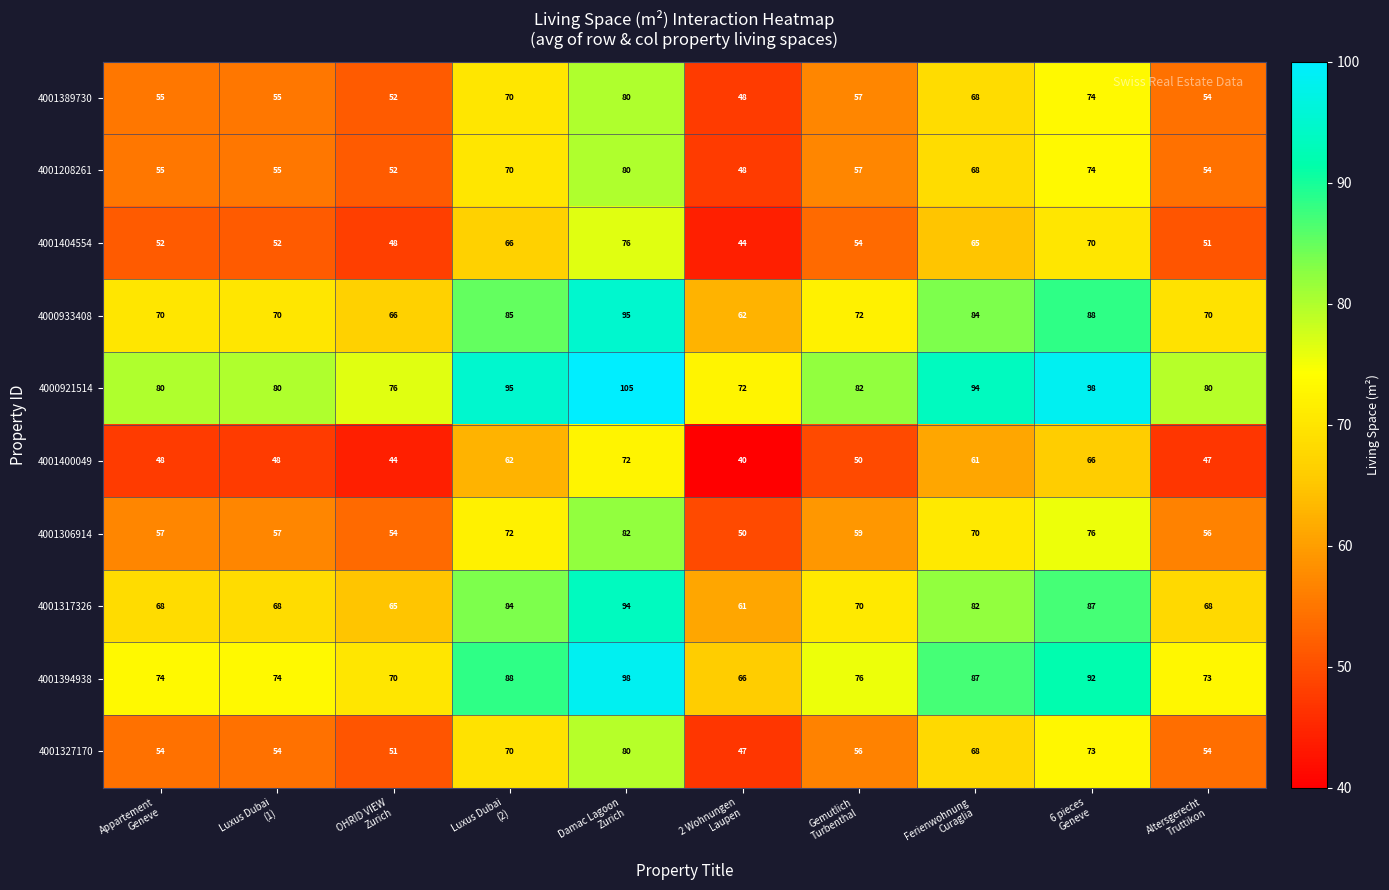

Which series has the largest total across all categories?

4000921514